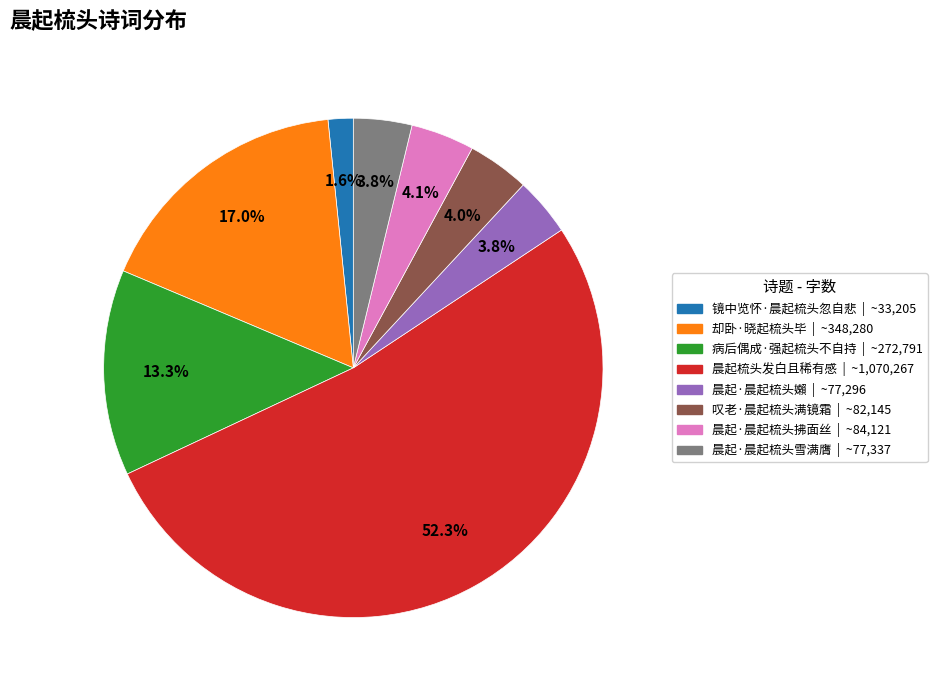

Between 晨起·晨起梳头拂面丝 and 晨起梳头发白且稀有感, which is larger?

晨起梳头发白且稀有感